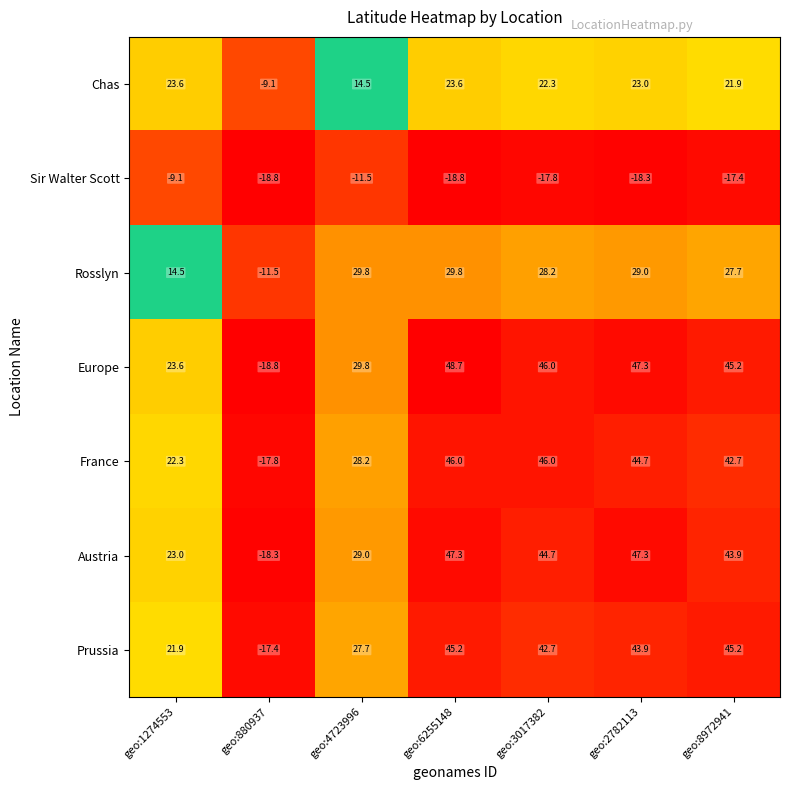

What is the difference between the second highest and second lowest values in the Chas series?

9.1